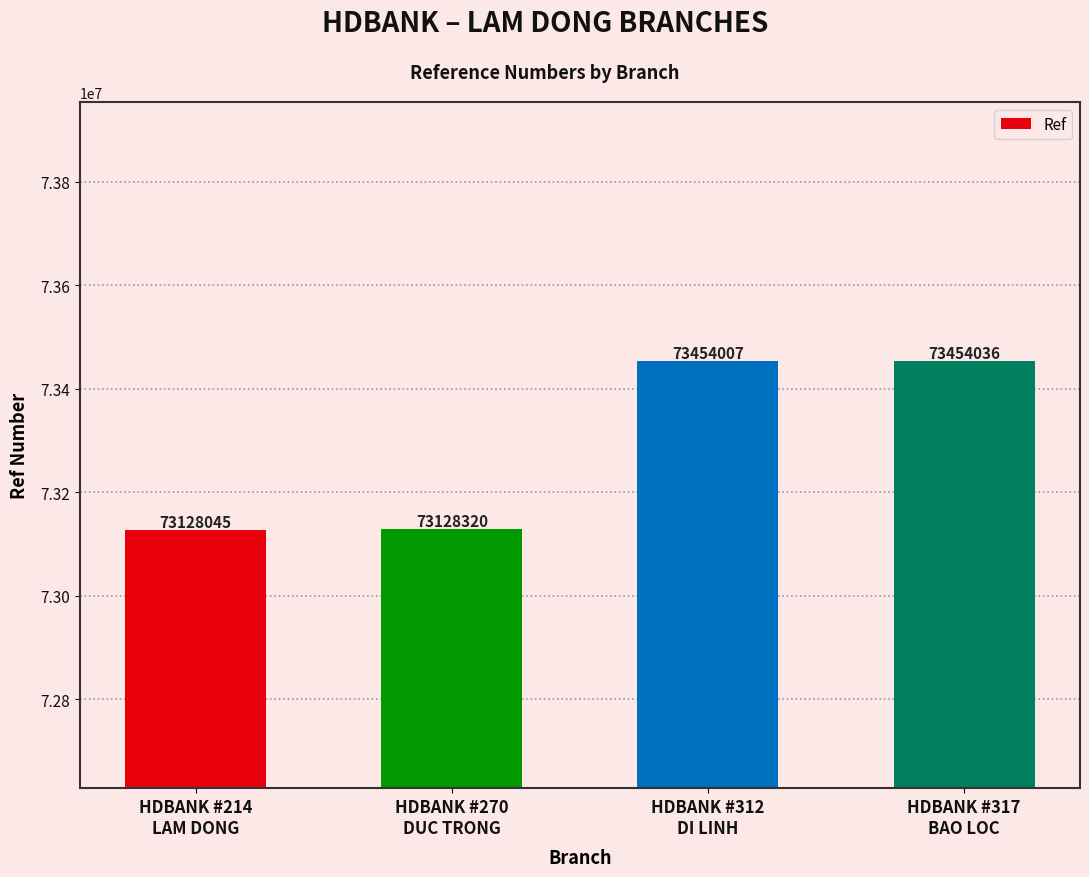

What is the label of the 1st bar from the right?

HDBANK #317
BAO LOC